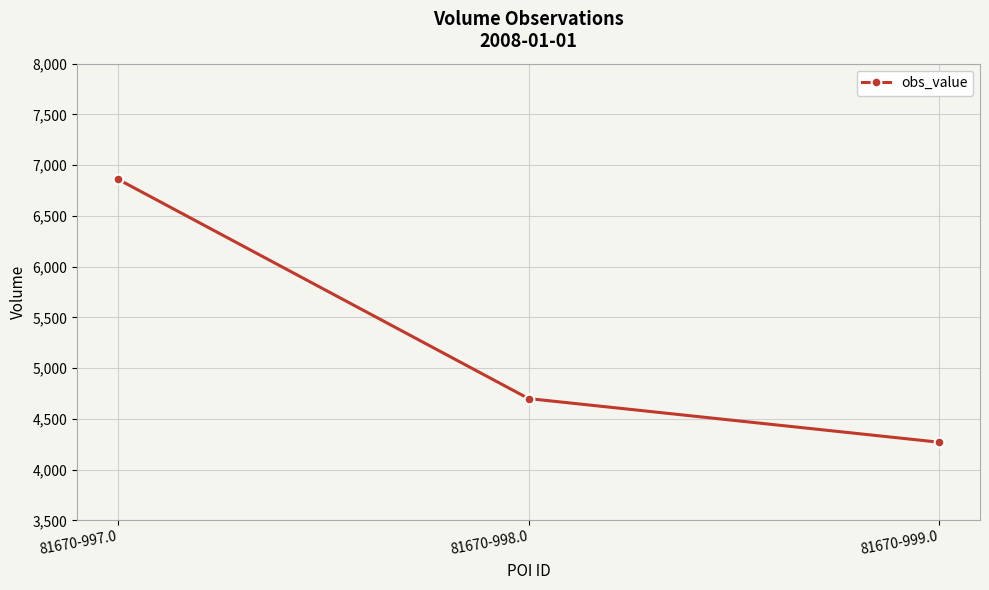

Rank the categories by value from lowest to highest.

81670-999.0, 81670-998.0, 81670-997.0